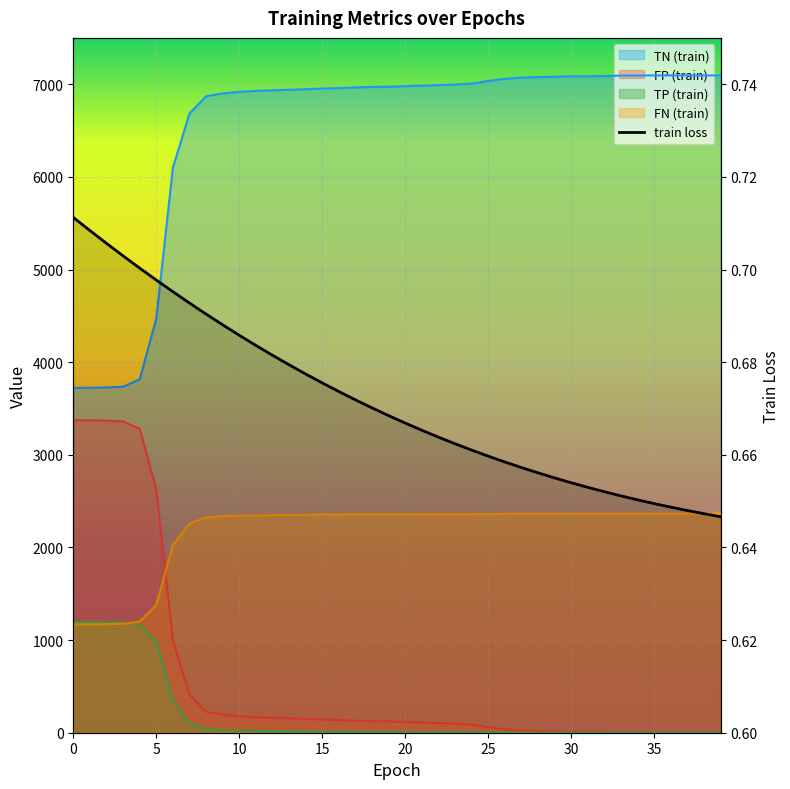

What is the sum of the FP (train) values at 28 and 10?

195.0